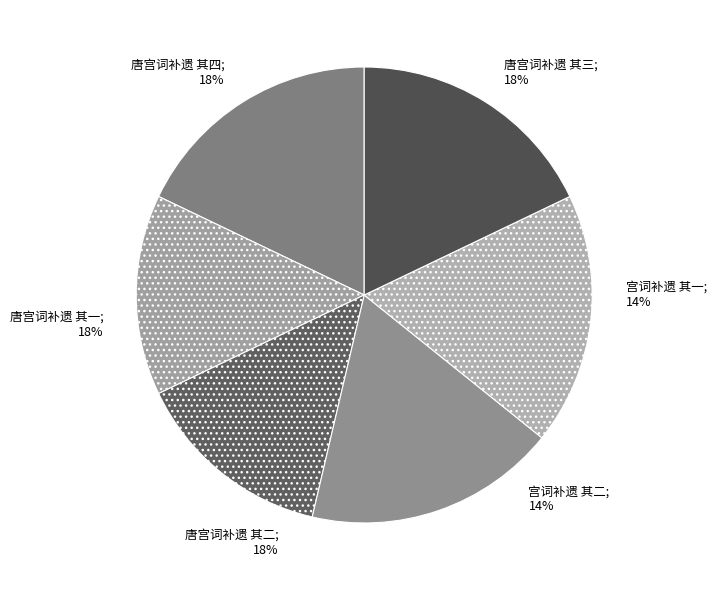

Is the sum of 宫词补遗 其二 and 唐宫词补遗 其一 greater than half?

No